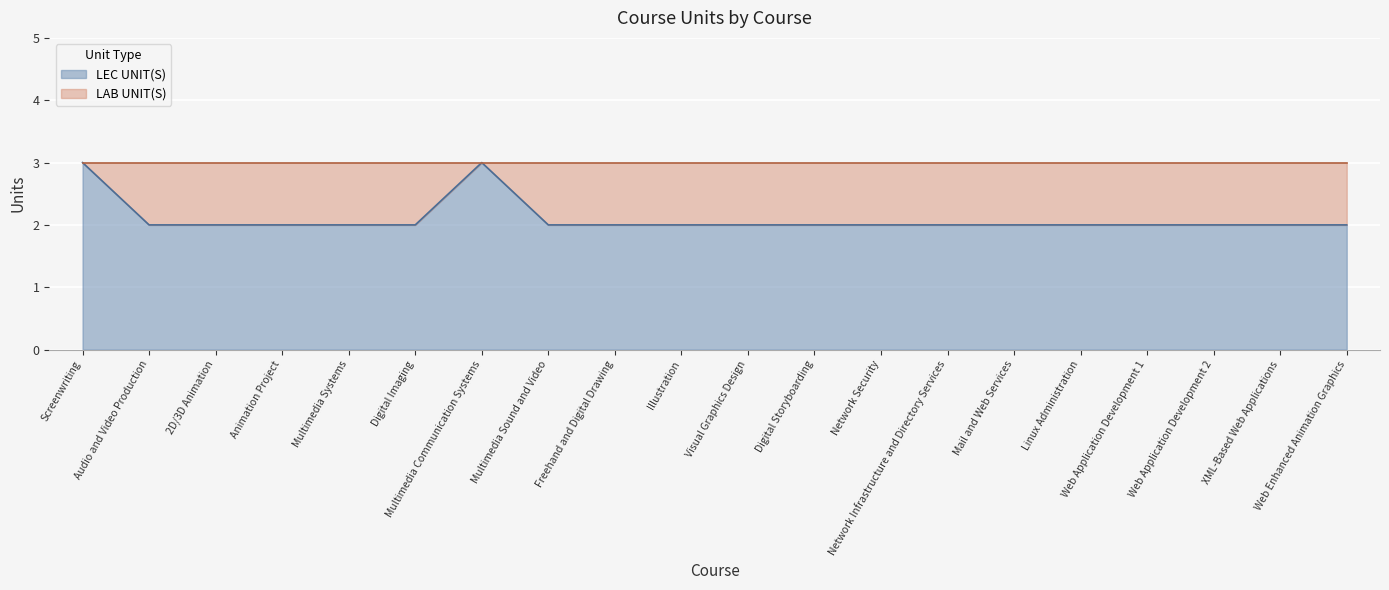

At which category does the data reach its first local peak?

Multimedia Communication Systems